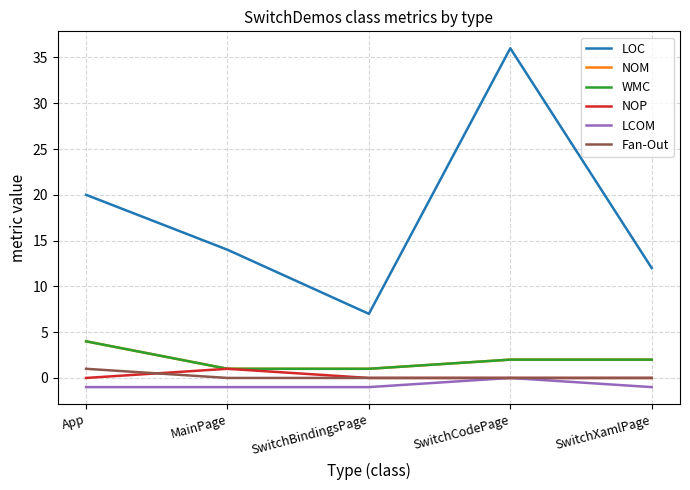

Does the chart display data point markers on the line(s)?

No